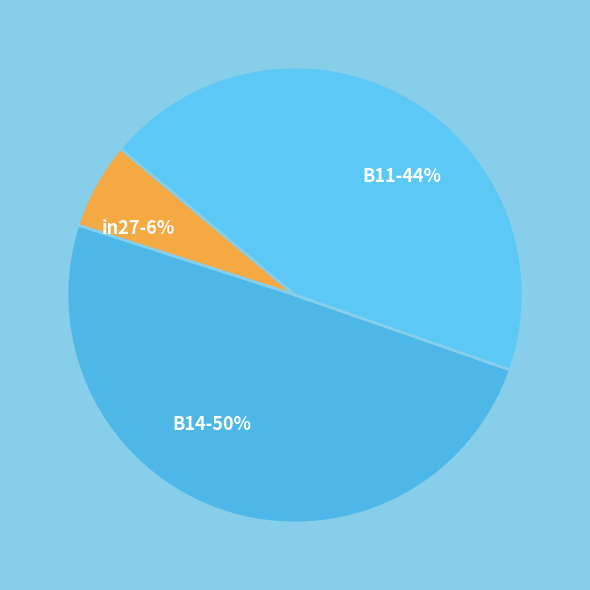

Rank the categories by value from lowest to highest.

in27, B11, B14